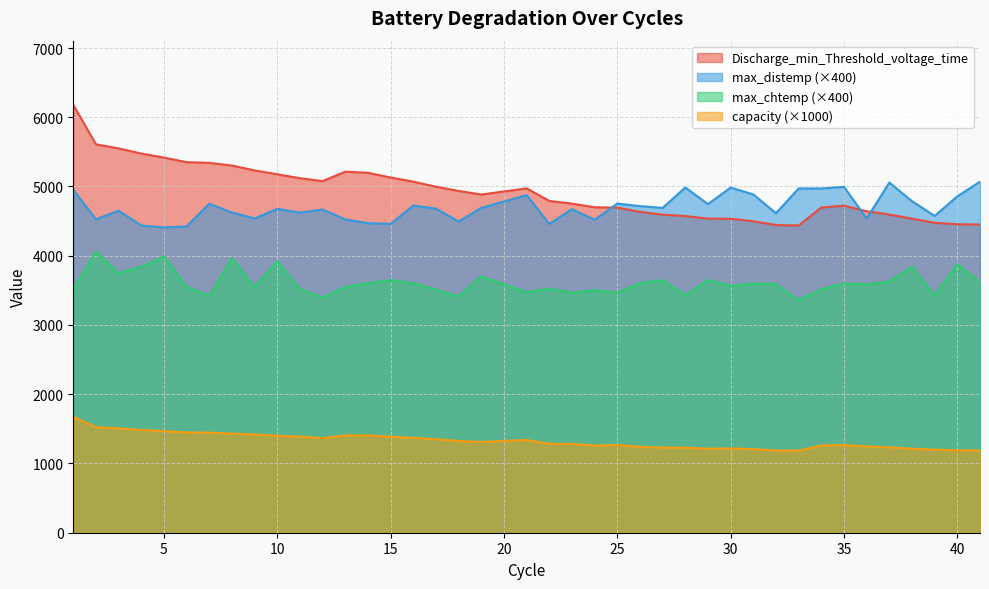

At 30, list the series in order from smallest to largest.

capacity (×1000), max_chtemp (×400), Discharge_min_Threshold_voltage_time, max_distemp (×400)